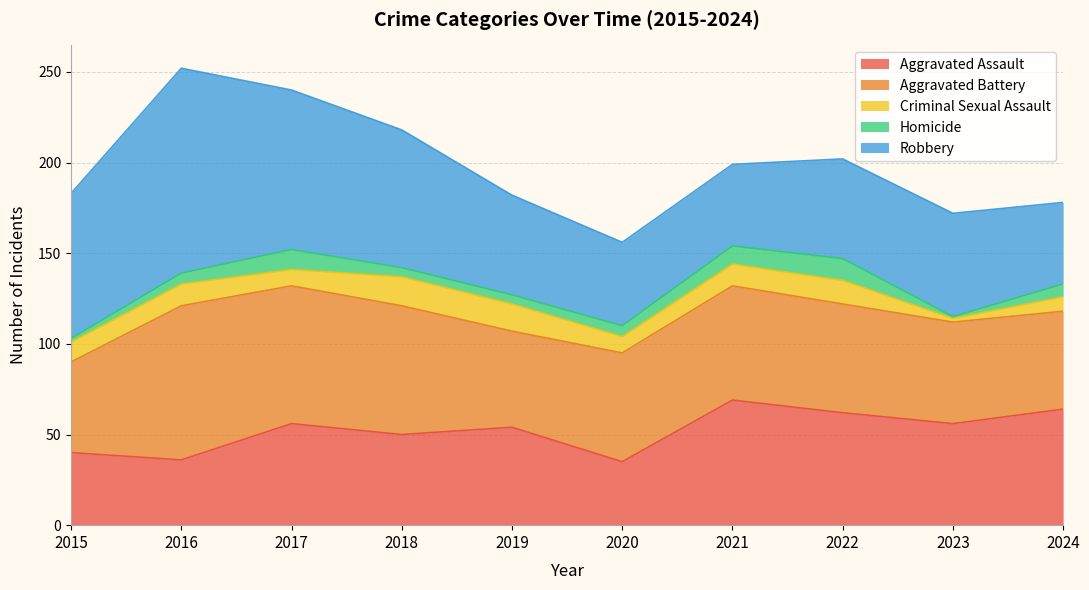

Rank the categories by Aggravated Assault value from lowest to highest.

2020, 2016, 2015, 2018, 2019, 2017, 2023, 2022, 2024, 2021